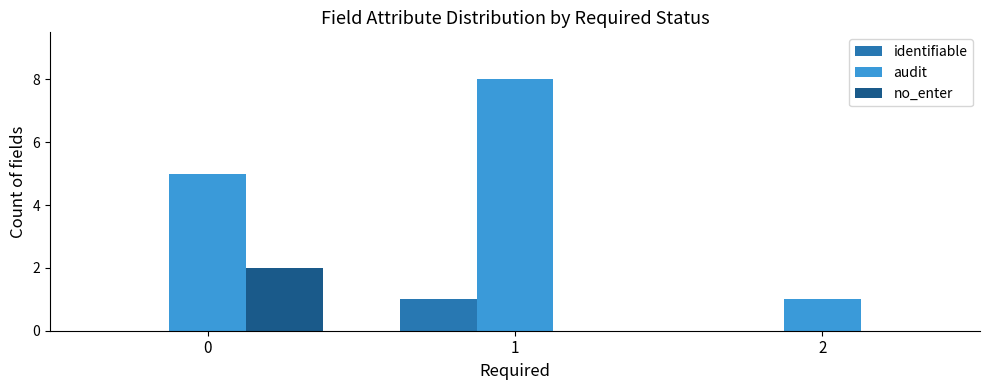

Reading left to right, extract all data points from this chart.

identifiable: 0=0	1=1	2=0
audit: 0=5	1=8	2=1
no_enter: 0=2	1=0	2=0